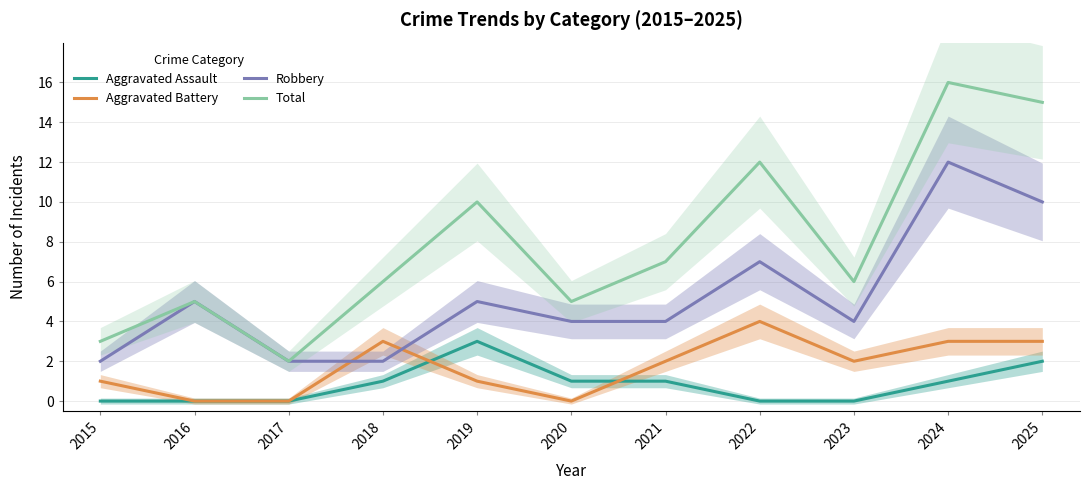

What is the difference between the highest and lowest values at 2021?

6